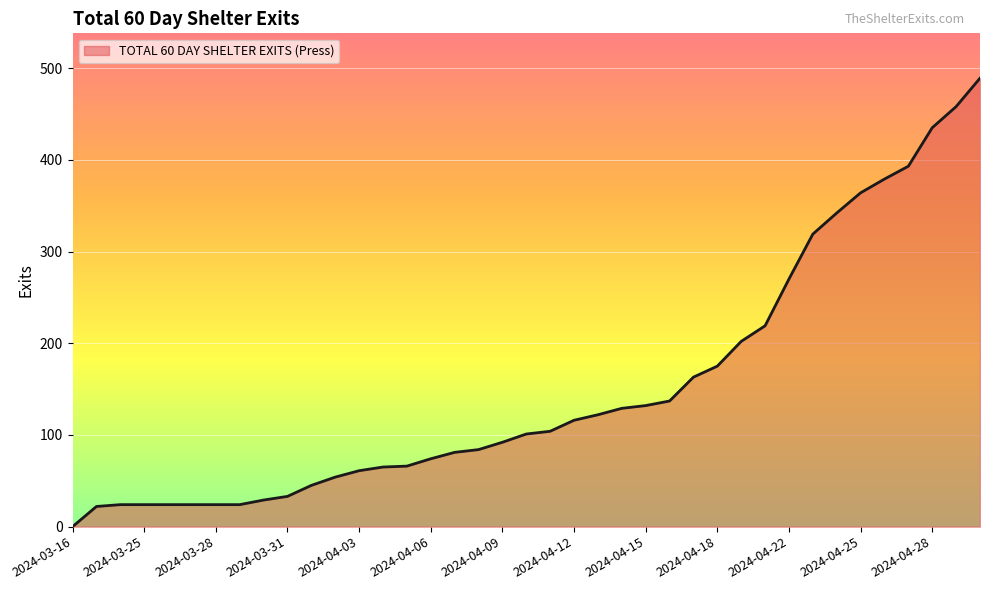

What is the difference between the maximum and minimum values?

489